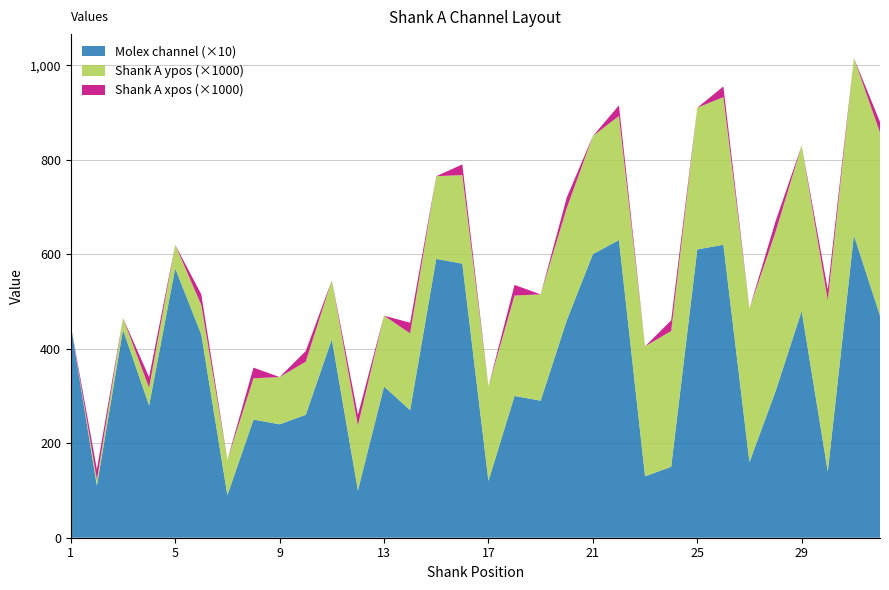

Reading left to right, what are all the values shown in this chart?

Shank A xpos (scaled): 0.0	0.0	0.0	0.0	0.0	0.0	0.0	0.0	0.0	0.0	0.0	0.0	0.0	0.0	0.0	0.0	0.0	0.0	0.0	0.0	0.0	0.0	0.0	0.0	0.0	0.0	0.0	0.0	0.0	0.0	0.0	0.0
Shank A ypos (scaled): 0.0	0.0	0.0	0.0	0.1	0.1	0.1	0.1	0.1	0.1	0.1	0.1	0.1	0.2	0.2	0.2	0.2	0.2	0.2	0.2	0.2	0.3	0.3	0.3	0.3	0.3	0.3	0.3	0.3	0.4	0.4	0.4
Molex channel (scaled): 45.0	11.0	44.0	28.0	57.0	43.0	9.0	25.0	24.0	26.0	42.0	10.0	32.0	27.0	59.0	58.0	12.0	30.0	29.0	46.0	60.0	63.0	13.0	15.0	61.0	62.0	16.0	31.0	48.0	14.0	64.0	47.0